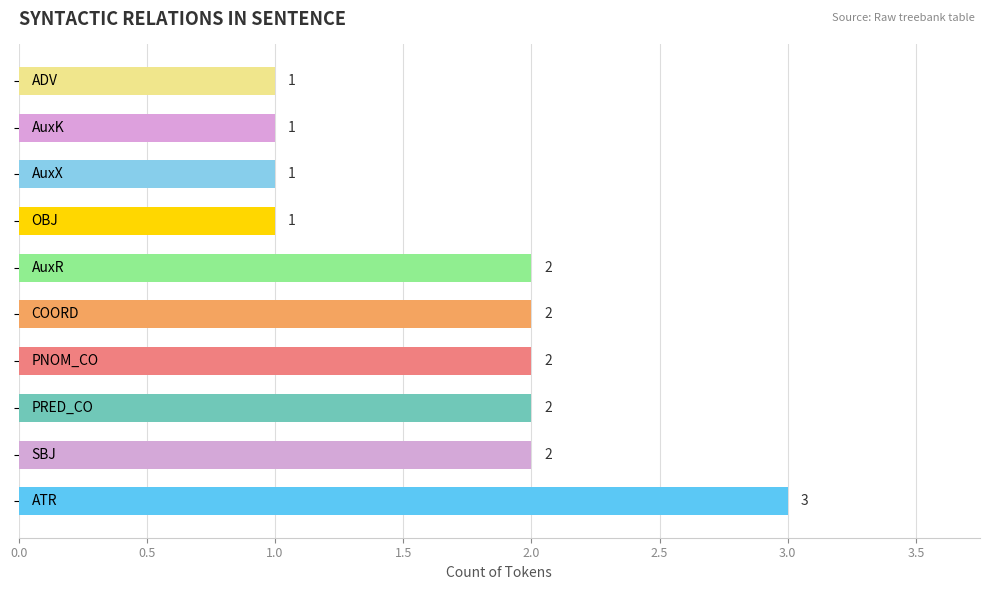

What is the maximum value shown in the chart?

3